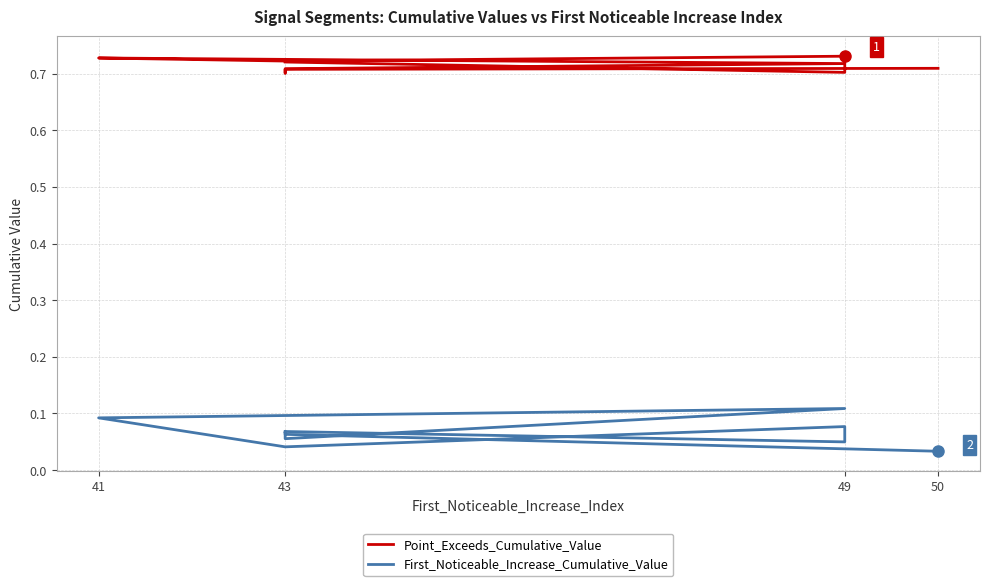

What are all the series names shown in the legend?

Point_Exceeds_Cumulative_Value, First_Noticeable_Increase_Cumulative_Value